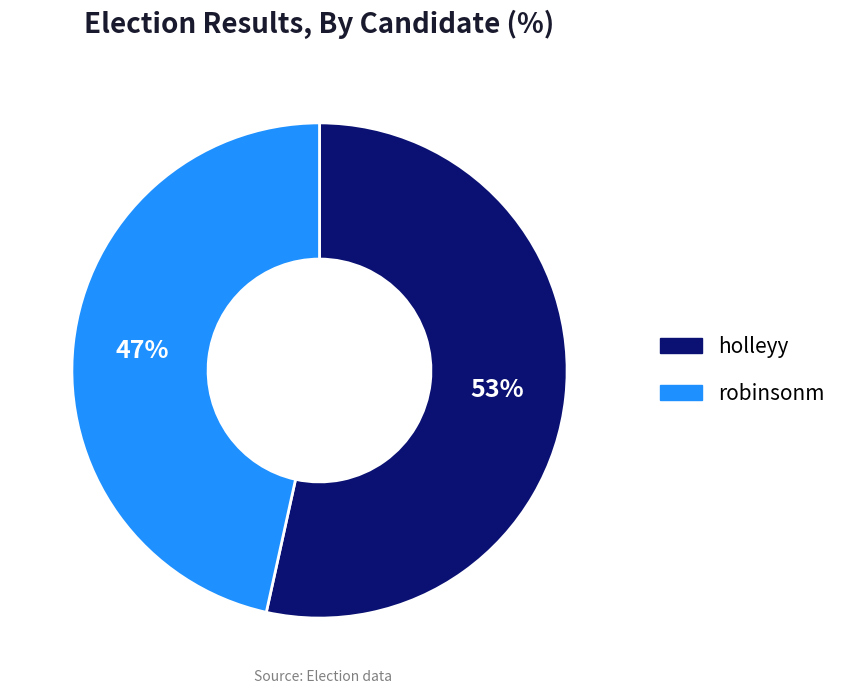

Which has a higher value, holleyy or robinsonm?

holleyy